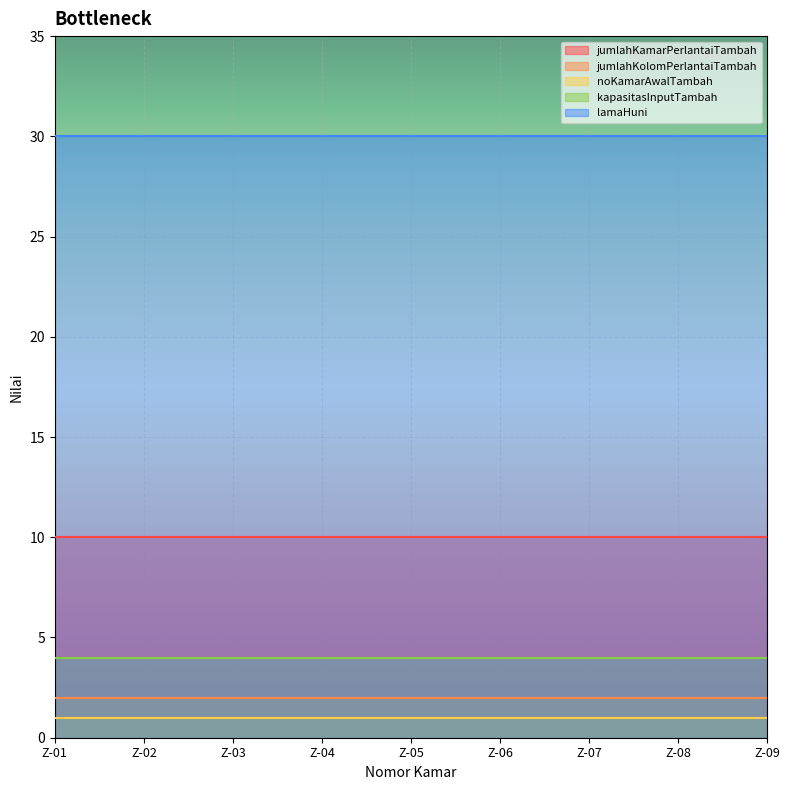

What is the value of the lamaHuni point at the 5th from the left?

30